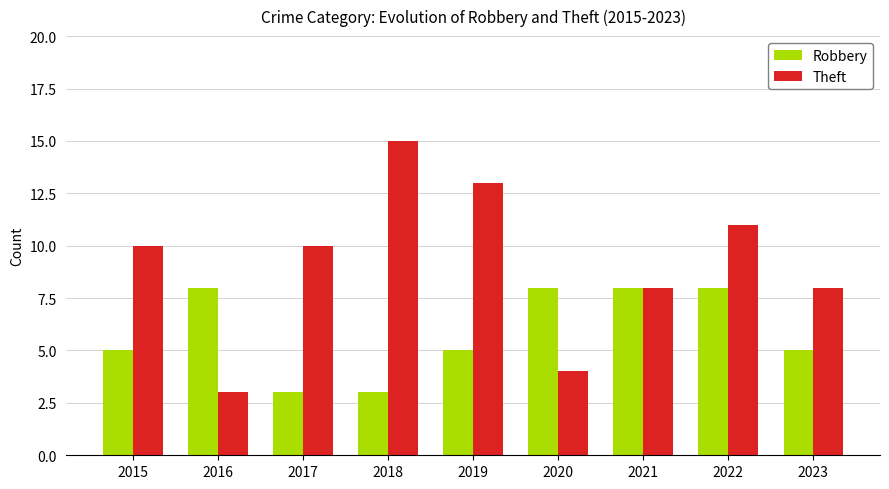

What is the value of the Theft bar at the 1st from the left?

10